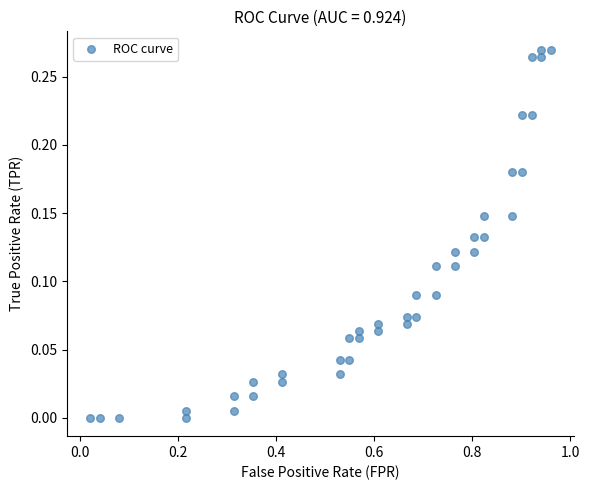

What is the range of X values (max minus min)?

0.9